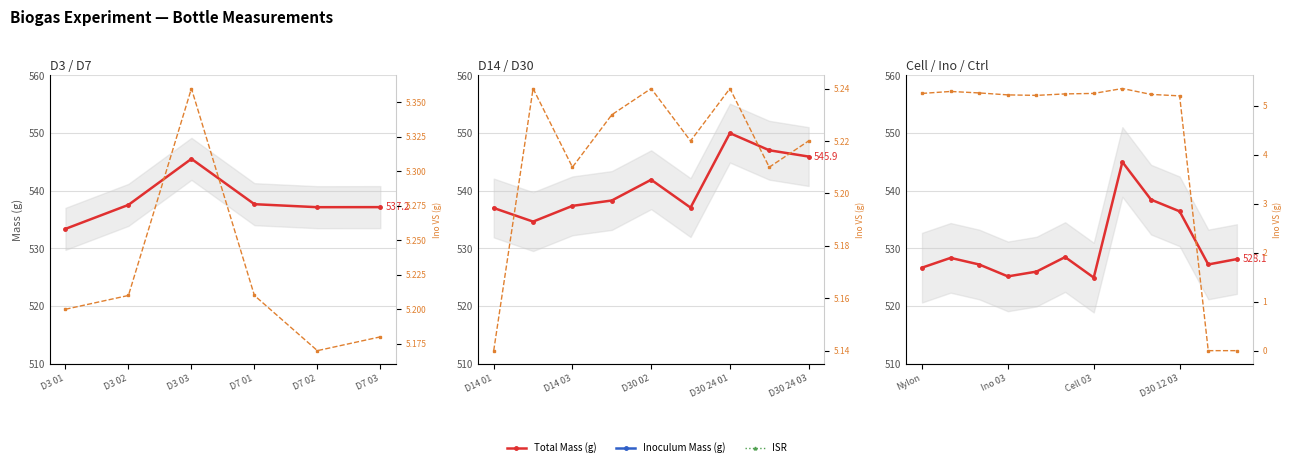

What is the total value across all series at Ino 03?

731.1